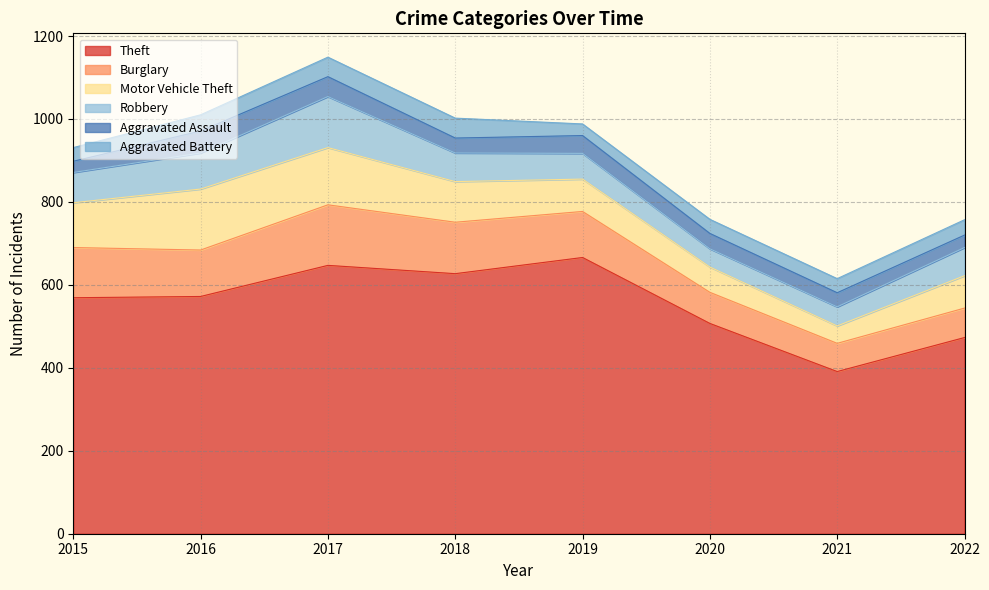

True or false: Motor Vehicle Theft and Theft intersect in this chart.

False